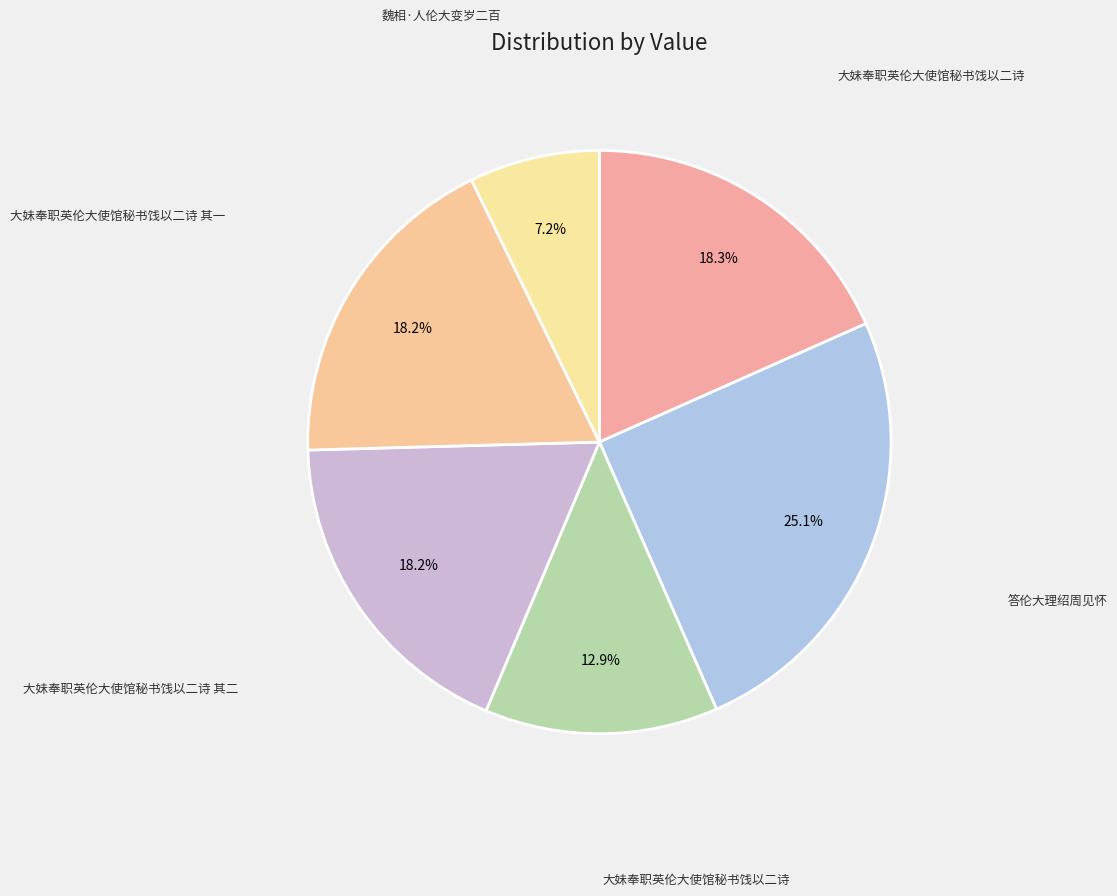

How many slices are in this pie chart?

6